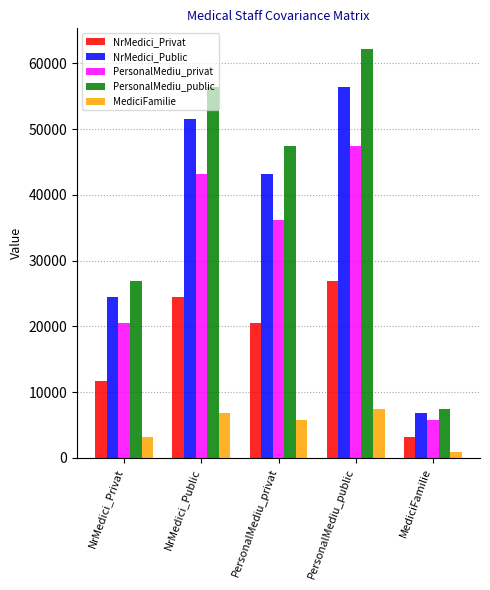

At which label does PersonalMediu_privat reach its peak?

PersonalMediu_public